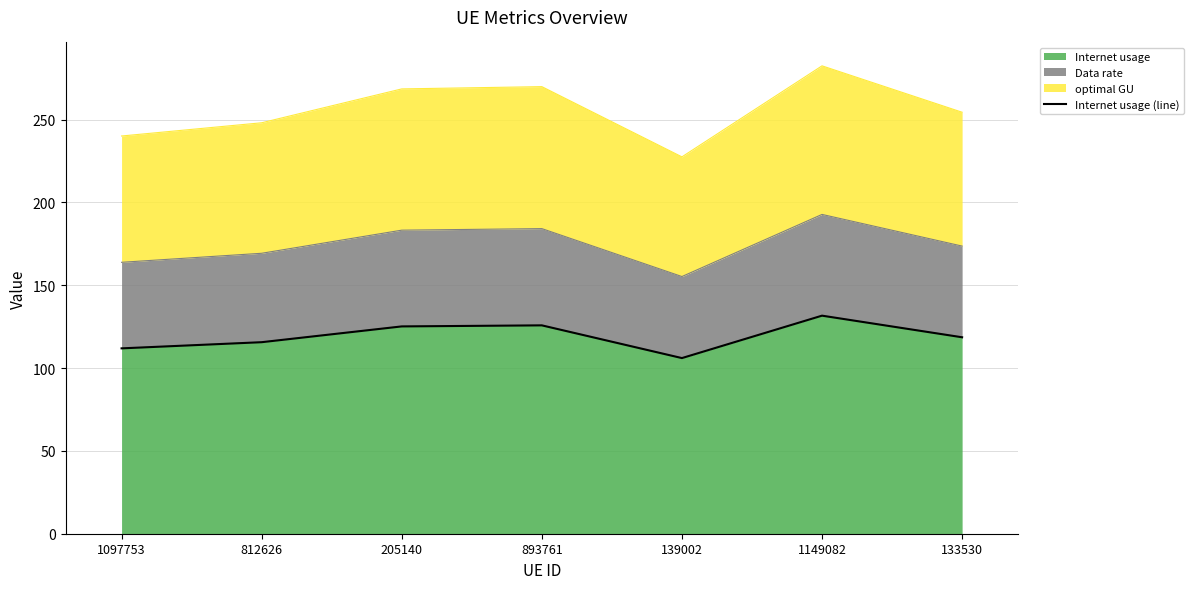

What is the maximum value shown in the chart?

131.6